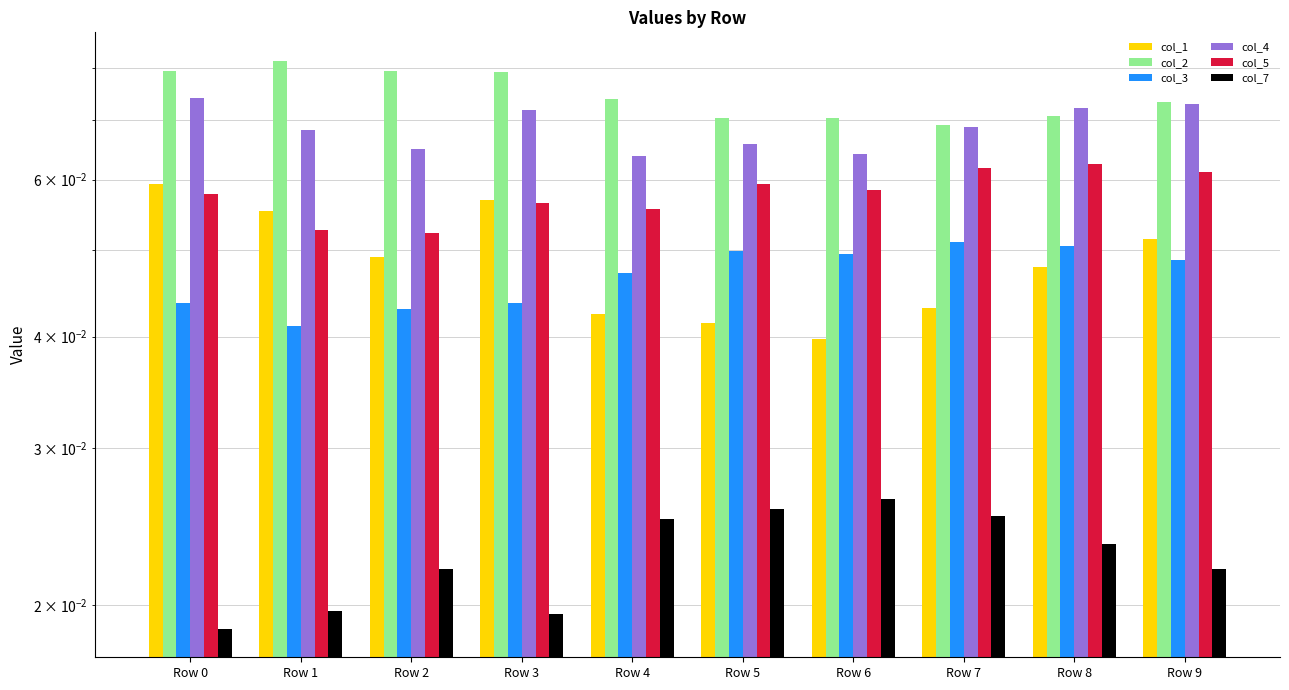

Which series has the largest total across all categories?

col_2